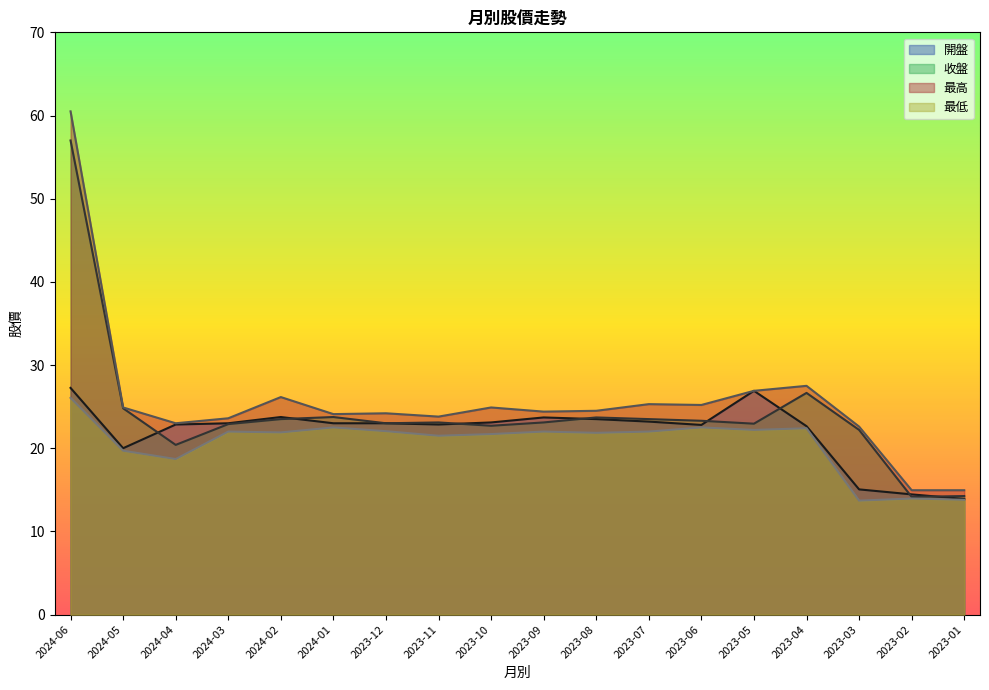

How many distinct data groups are displayed?

4